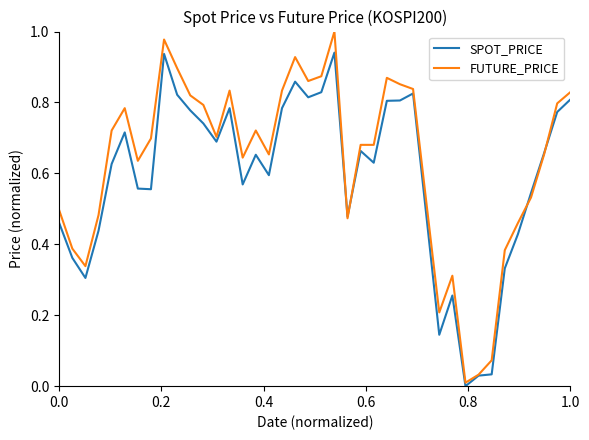

Which series has the largest range (max minus min)?

FUTURE_PRICE